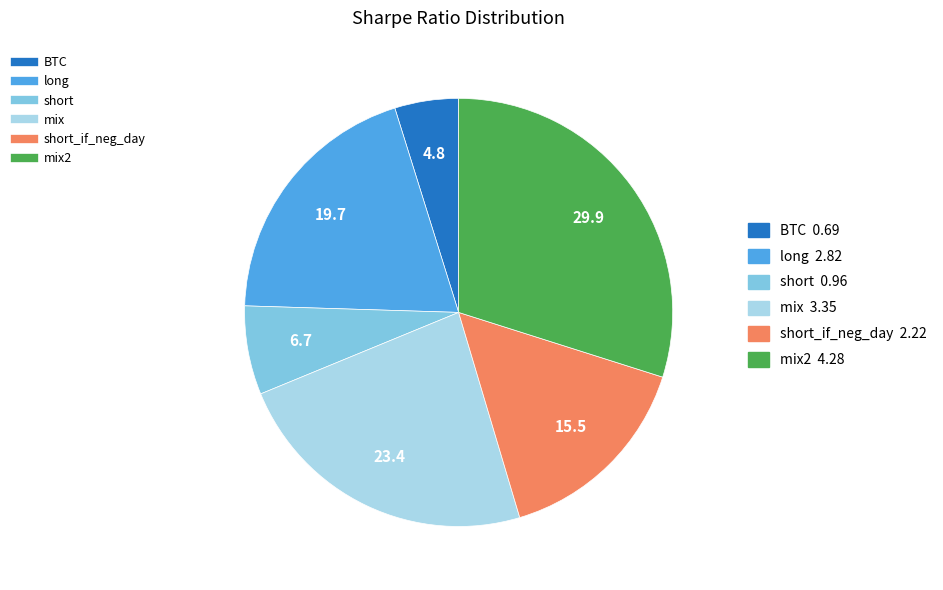

How many segments does this pie chart have?

6